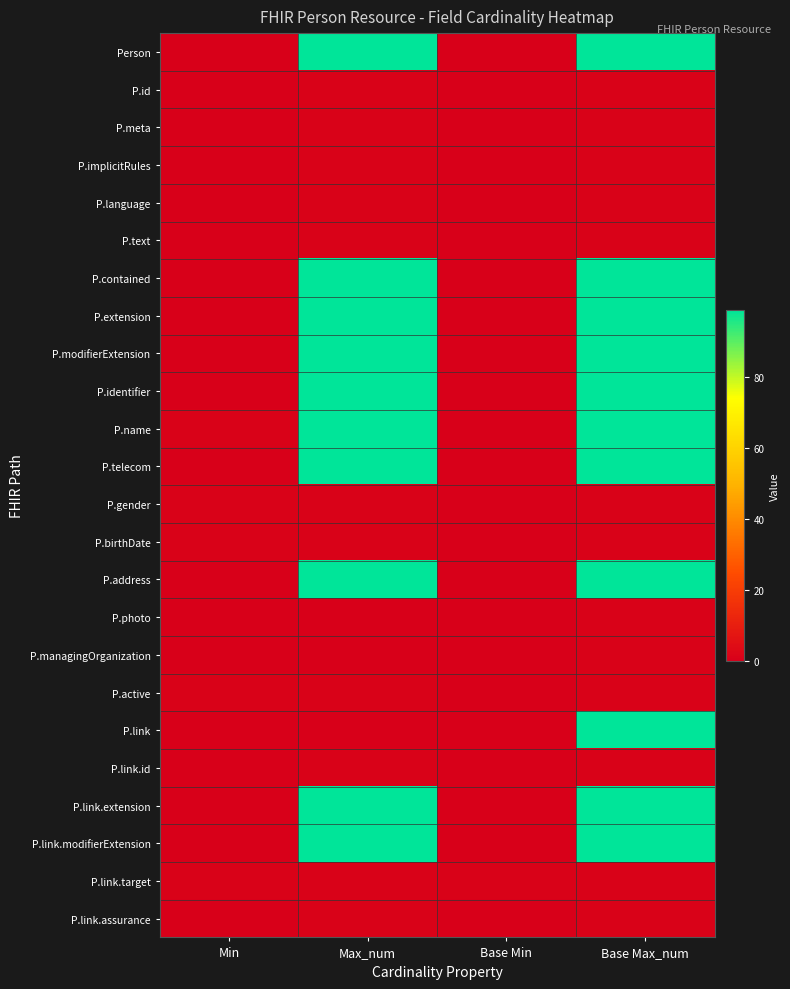

At how many categories does at least one series exceed 70?

2